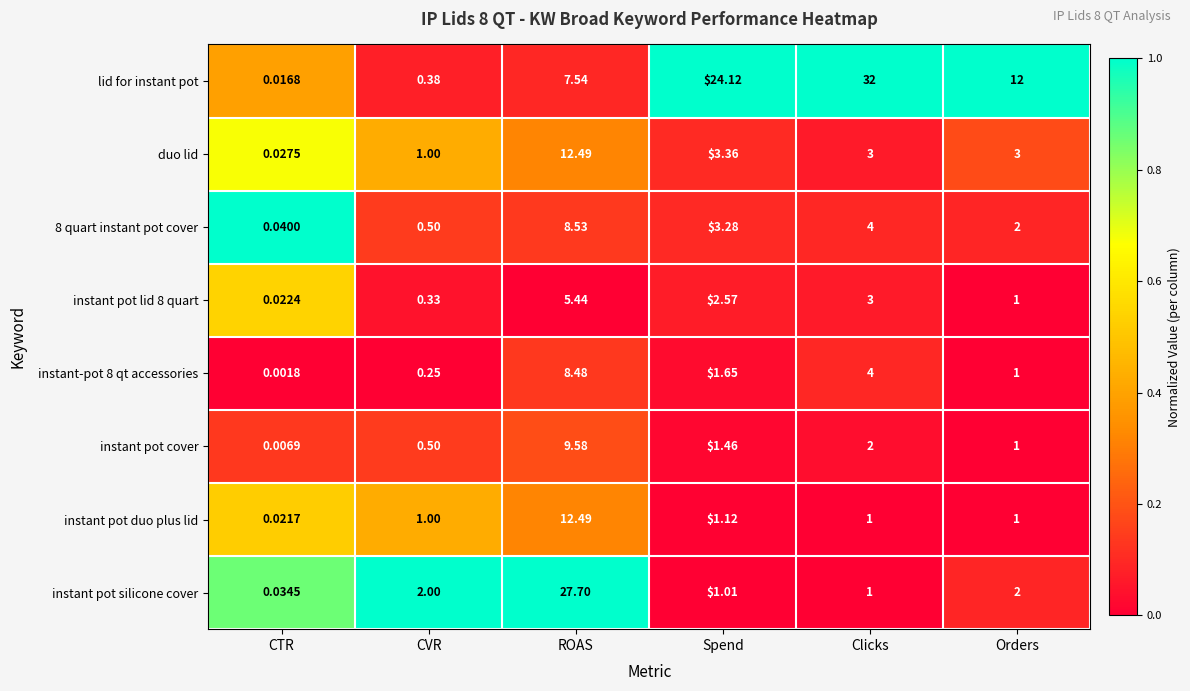

Which series changed the most between CTR and Clicks?

lid for instant pot